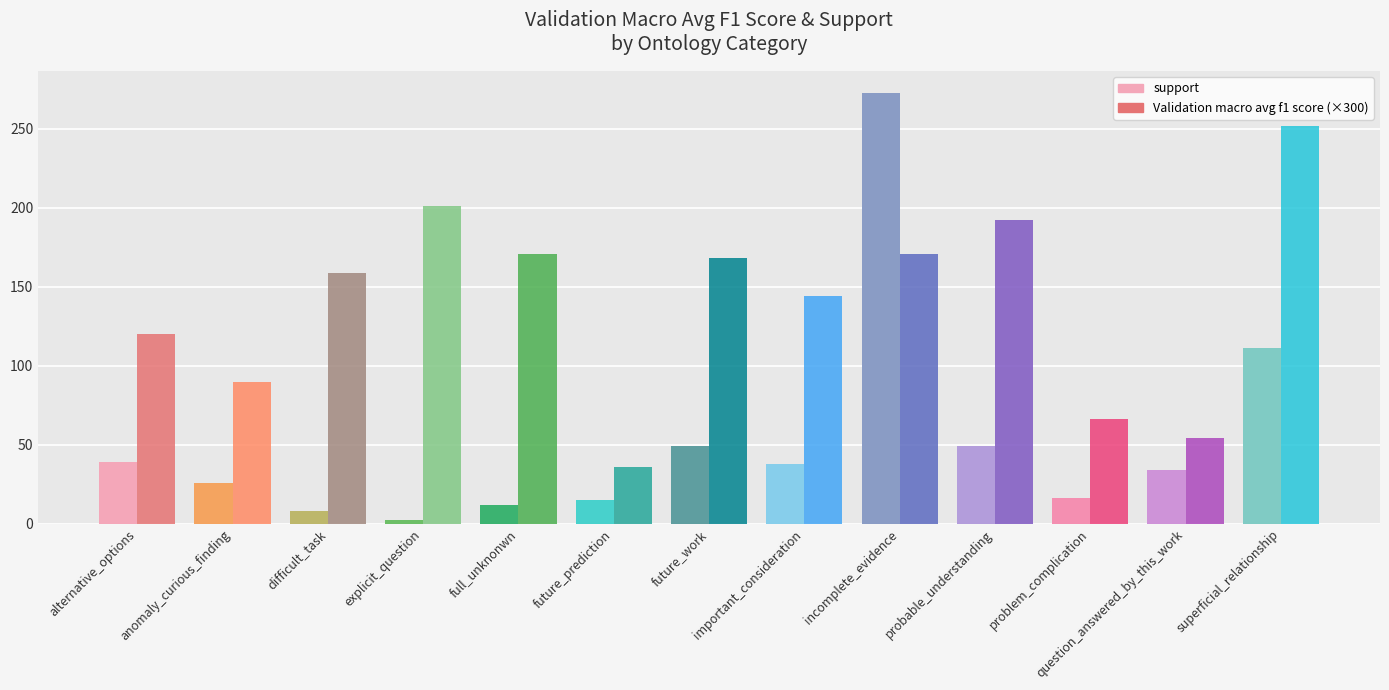

What are all the series names shown in the legend?

support, Validation macro avg f1 score